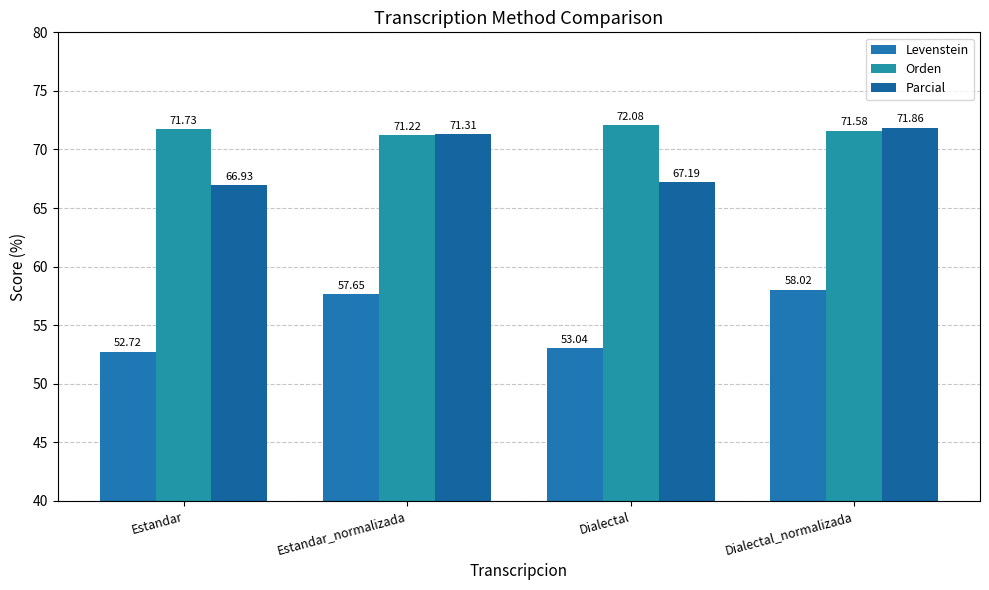

Reading left to right, list all the values displayed in this chart.

Levenstein: 52.7	57.6	53.0	58.0
Orden: 71.7	71.2	72.1	71.6
Parcial: 66.9	71.3	67.2	71.9